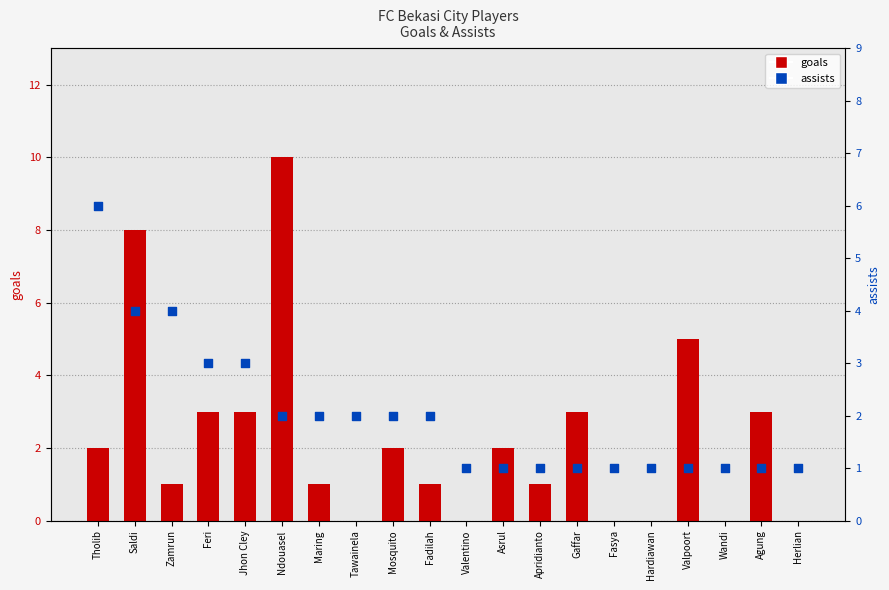

Is the value of assists at Mosquito greater than the value of goals at Zamrun?

Yes